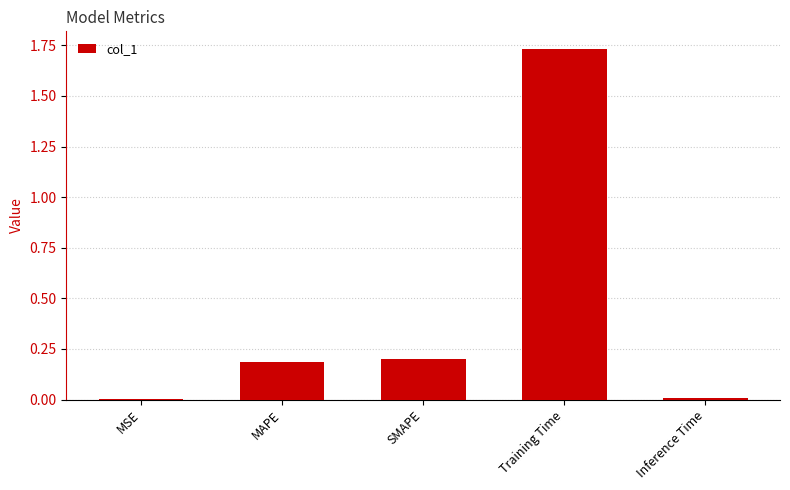

Is it true that the value at Inference Time is 0.0?

True